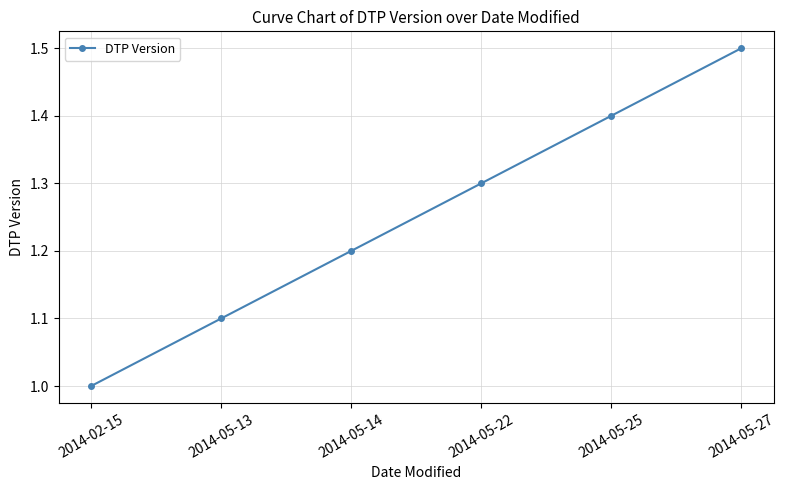

True or false: the data shows 0.9 at 2014-05-22.

False